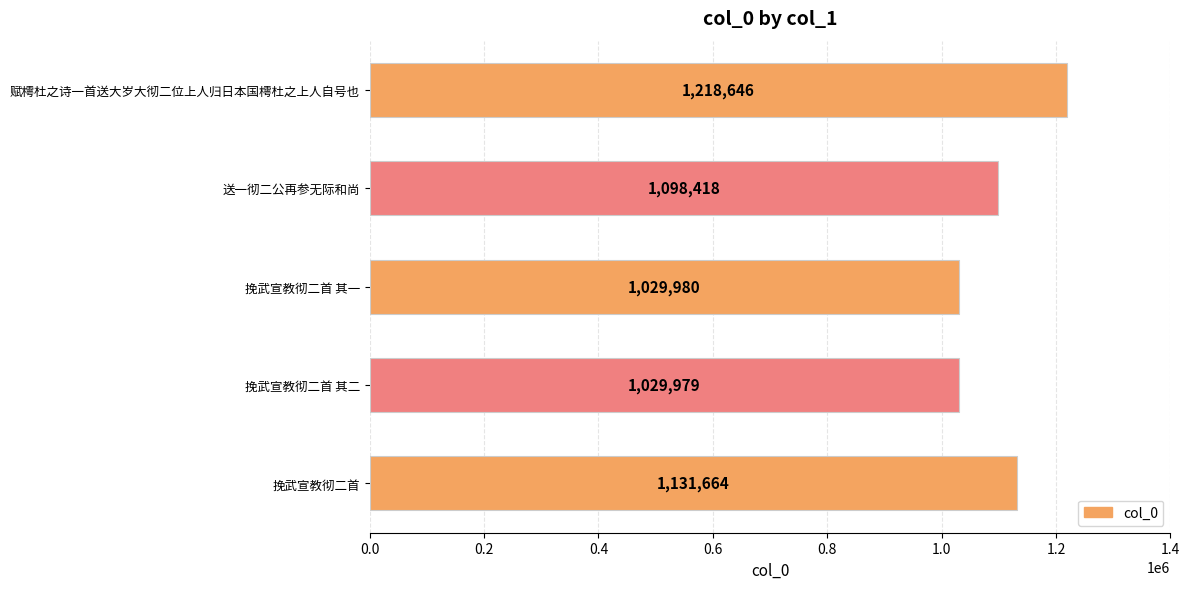

Does the chart contain stacked bars?

No